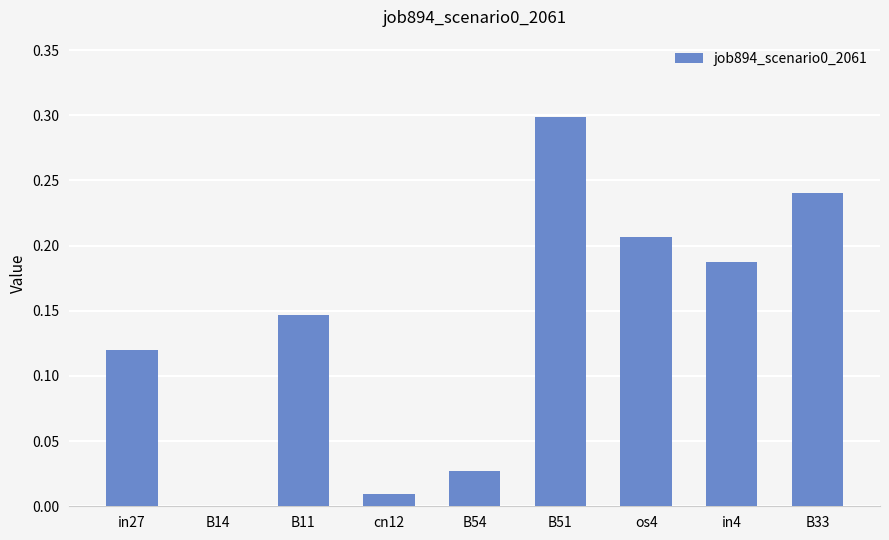

True or false: the data shows 0.0 at cn12.

True